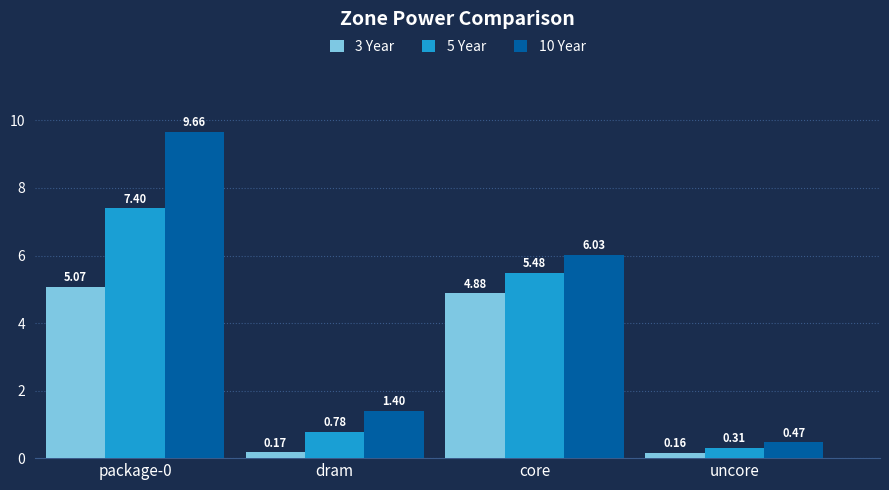

Rank the series by their average value, from lowest to highest.

3 Year, 5 Year, 10 Year